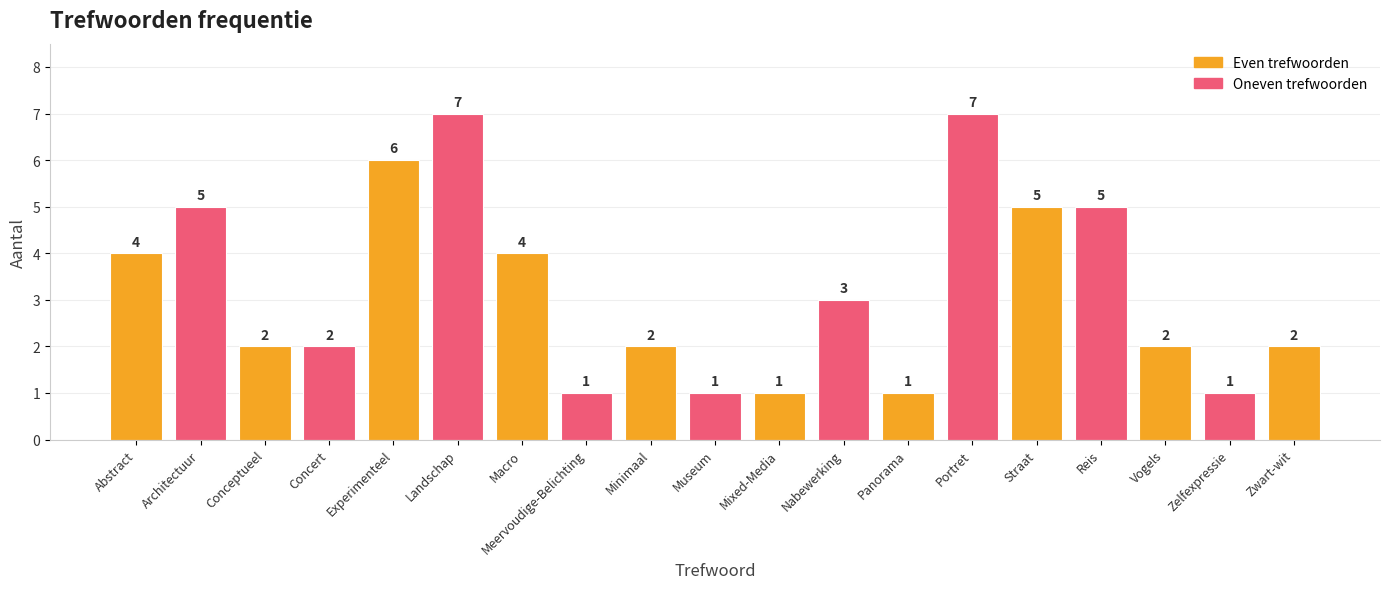

What position from the left is Museum?

10